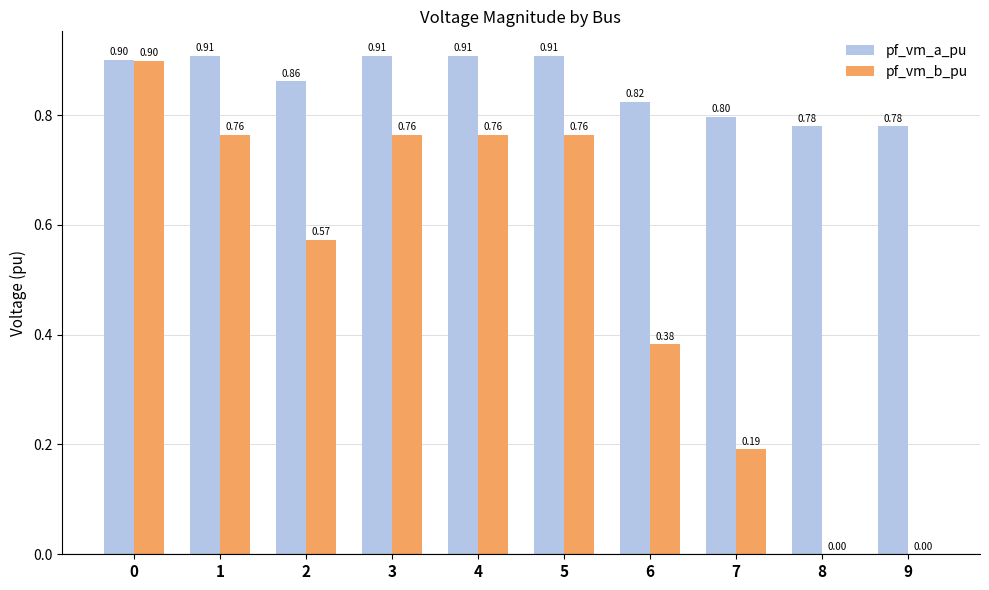

What is the total value across all series at 7?

1.0